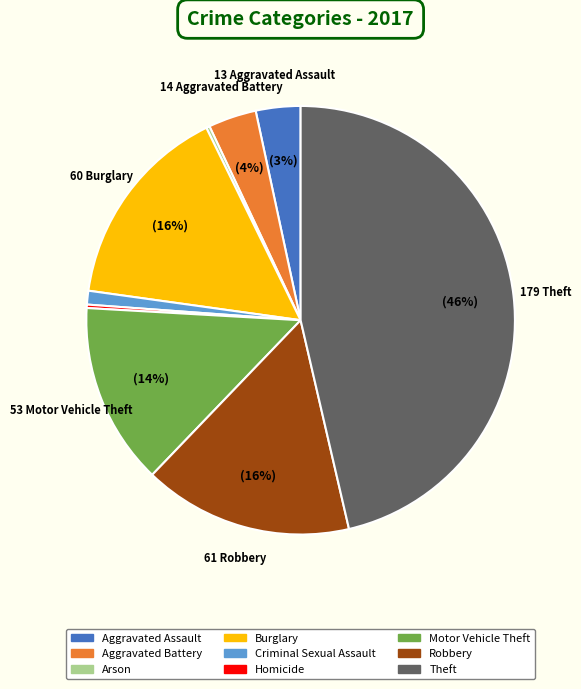

To the nearest percent, what is the difference between the Motor Vehicle Theft and Criminal Sexual Assault slice percentages?

13%